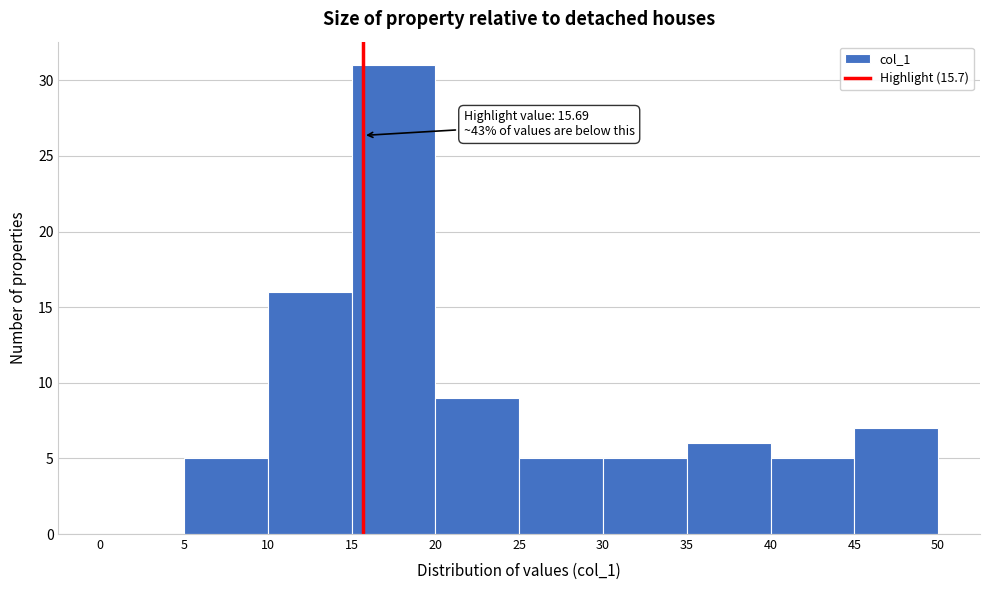

Which range on the x-axis has the tallest bar?

15 to 20